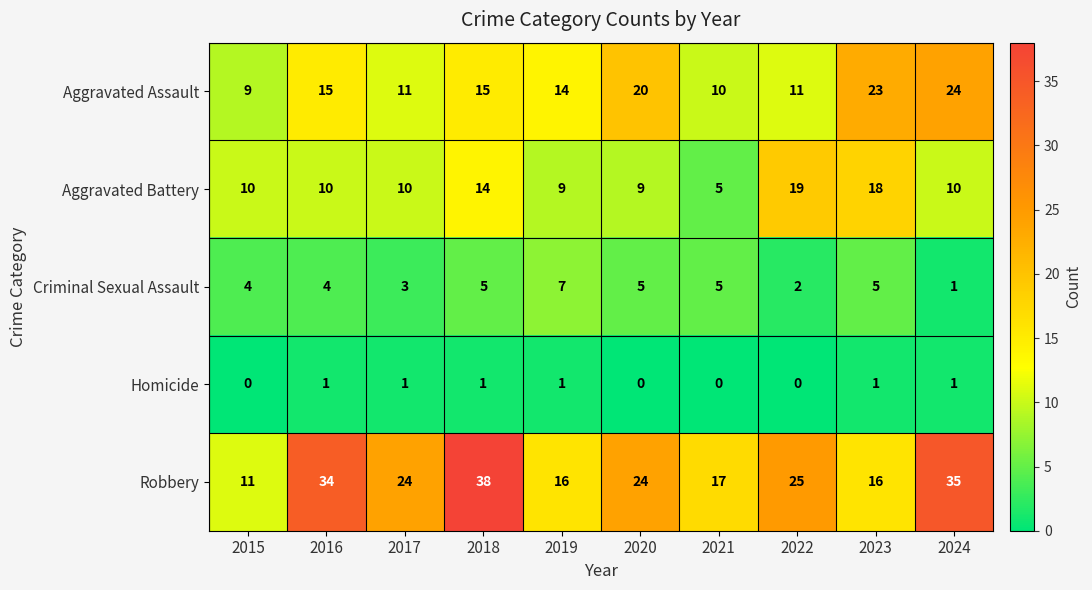

Which series has the widest spread of values?

Robbery